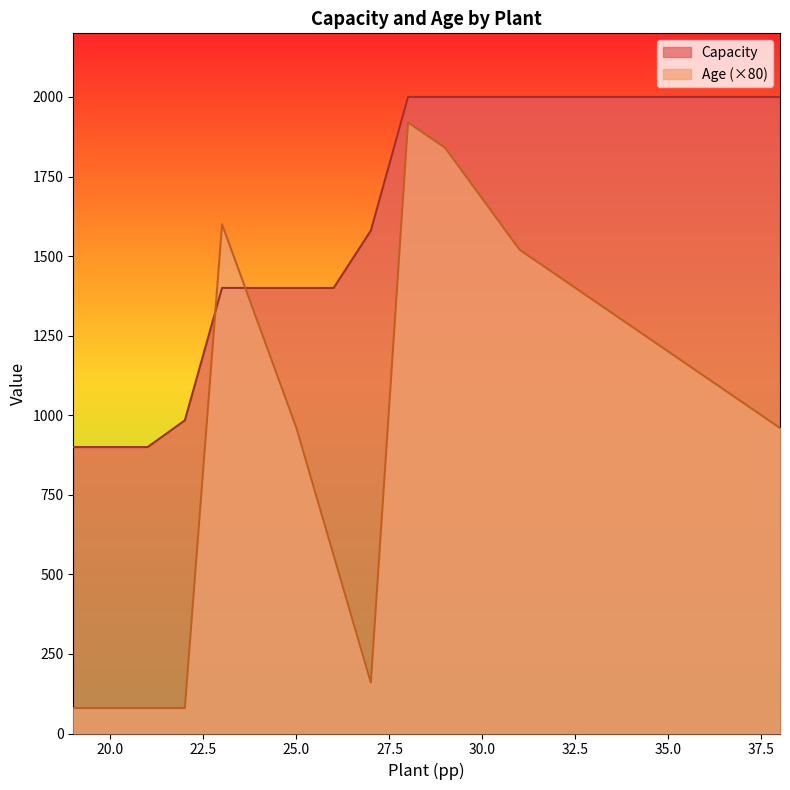

What are all the series names shown in the legend?

Capacity, Age (×80)